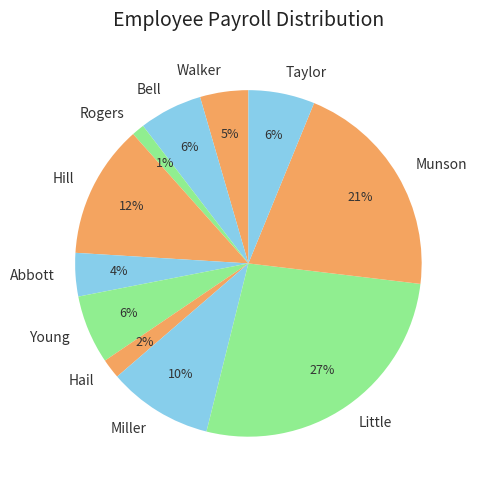

What percentage is the Munson slice, to the nearest percent?

21%